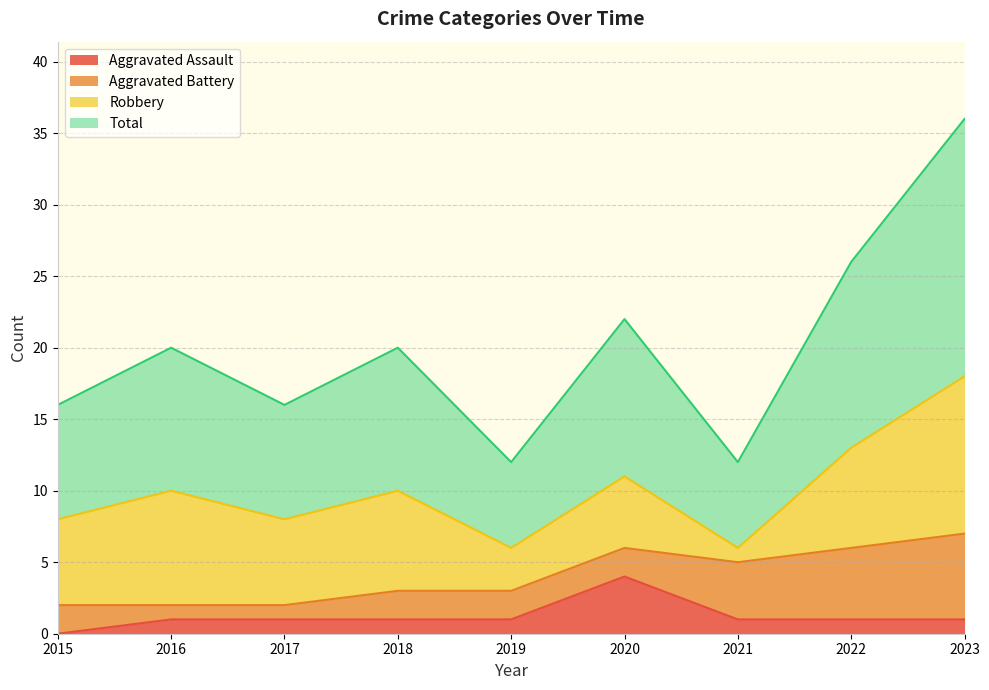

At which label does Aggravated Assault reach its minimum?

2015